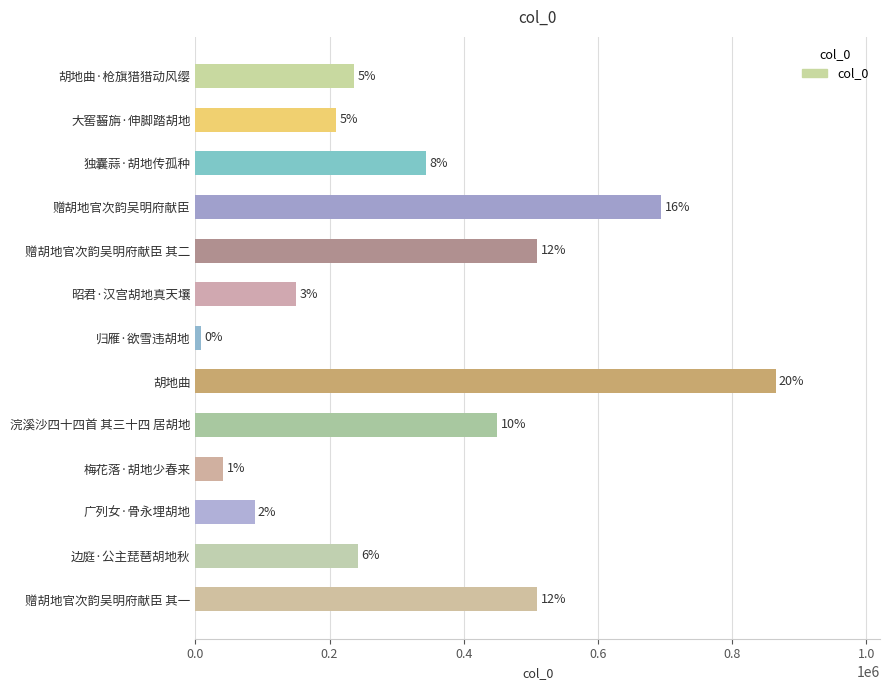

Which category has the highest value across all series?

胡地曲